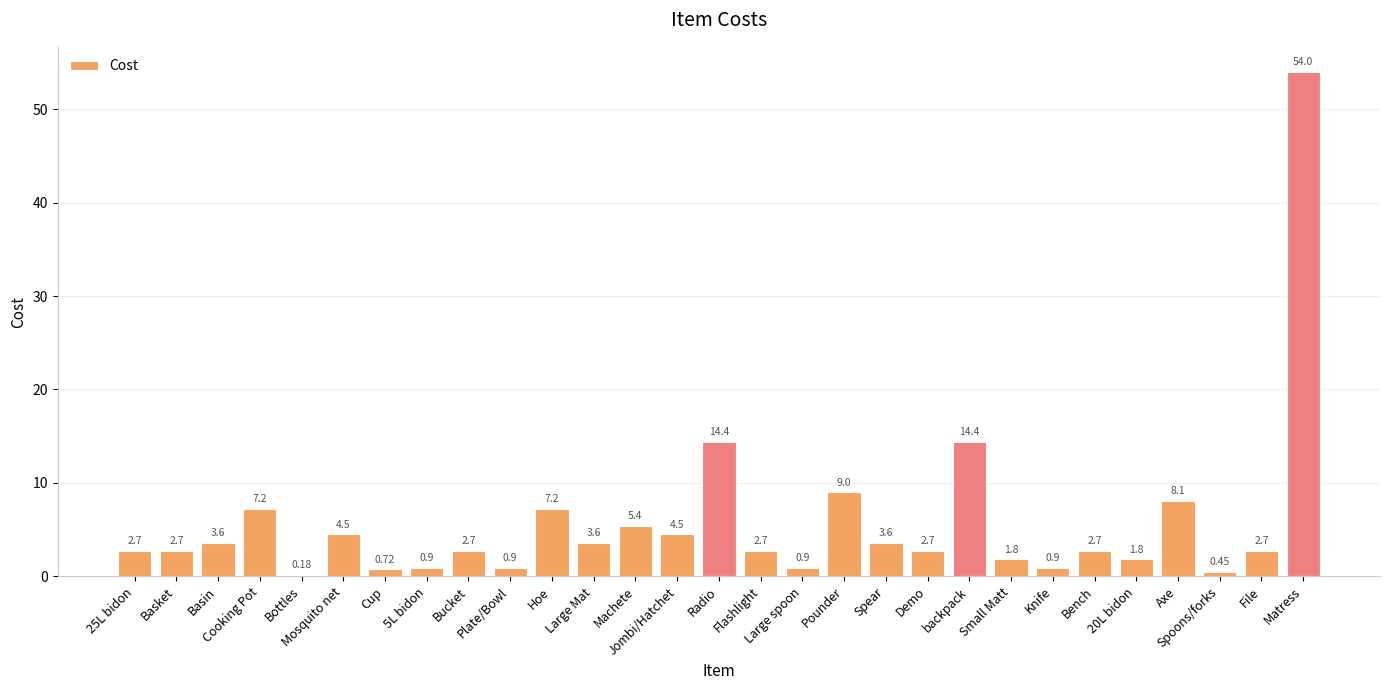

What is the greatest value displayed?

54.0